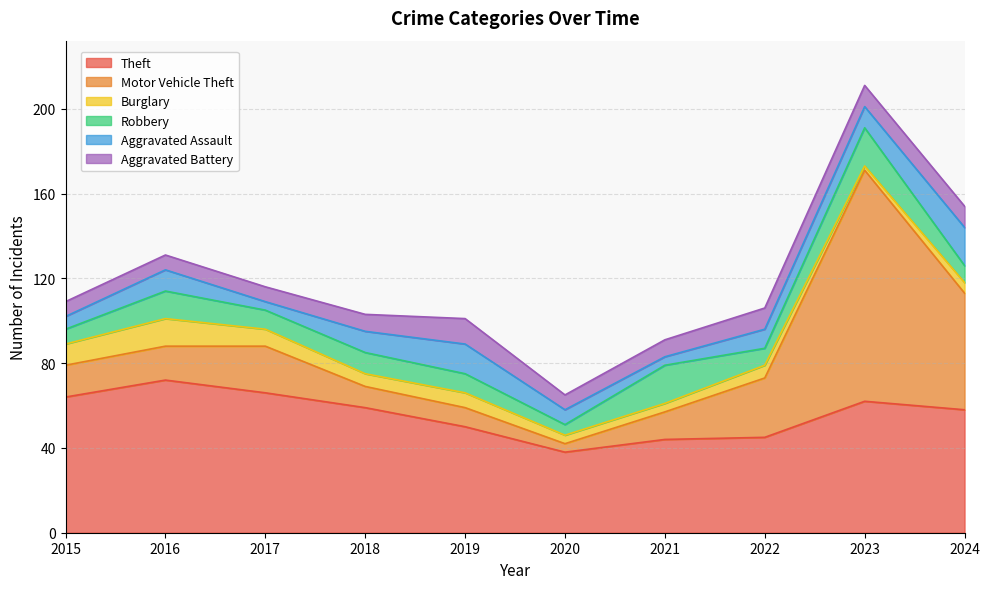

What are all the series names shown in the legend?

Theft, Motor Vehicle Theft, Burglary, Robbery, Aggravated Assault, Aggravated Battery